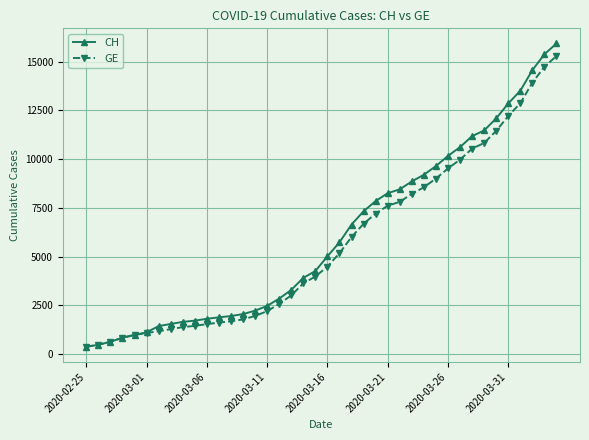

What is the difference between the maximum and minimum values in the GE series?

14909